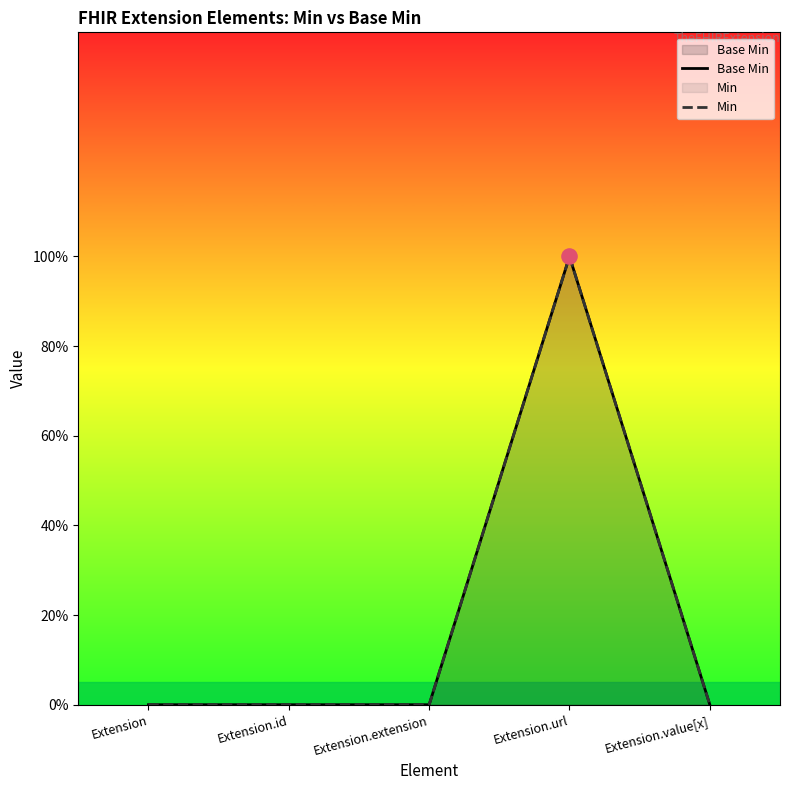

At how many categories does at least one series exceed 0?

1